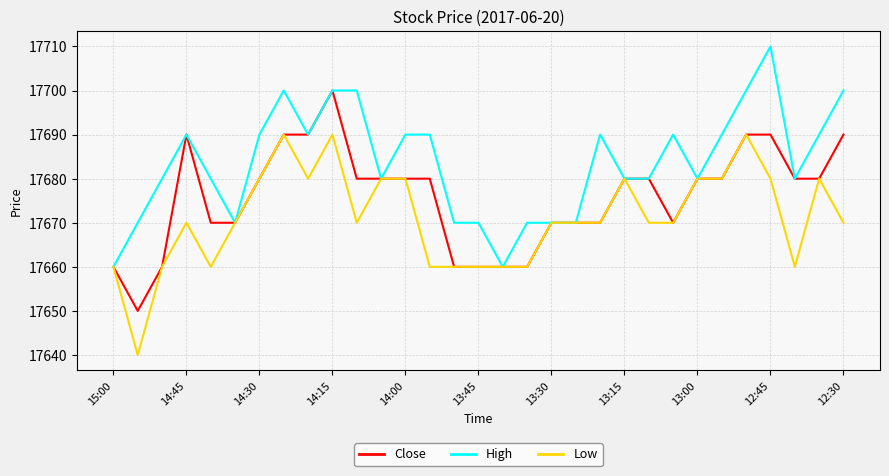

How many series are shown in this chart?

3